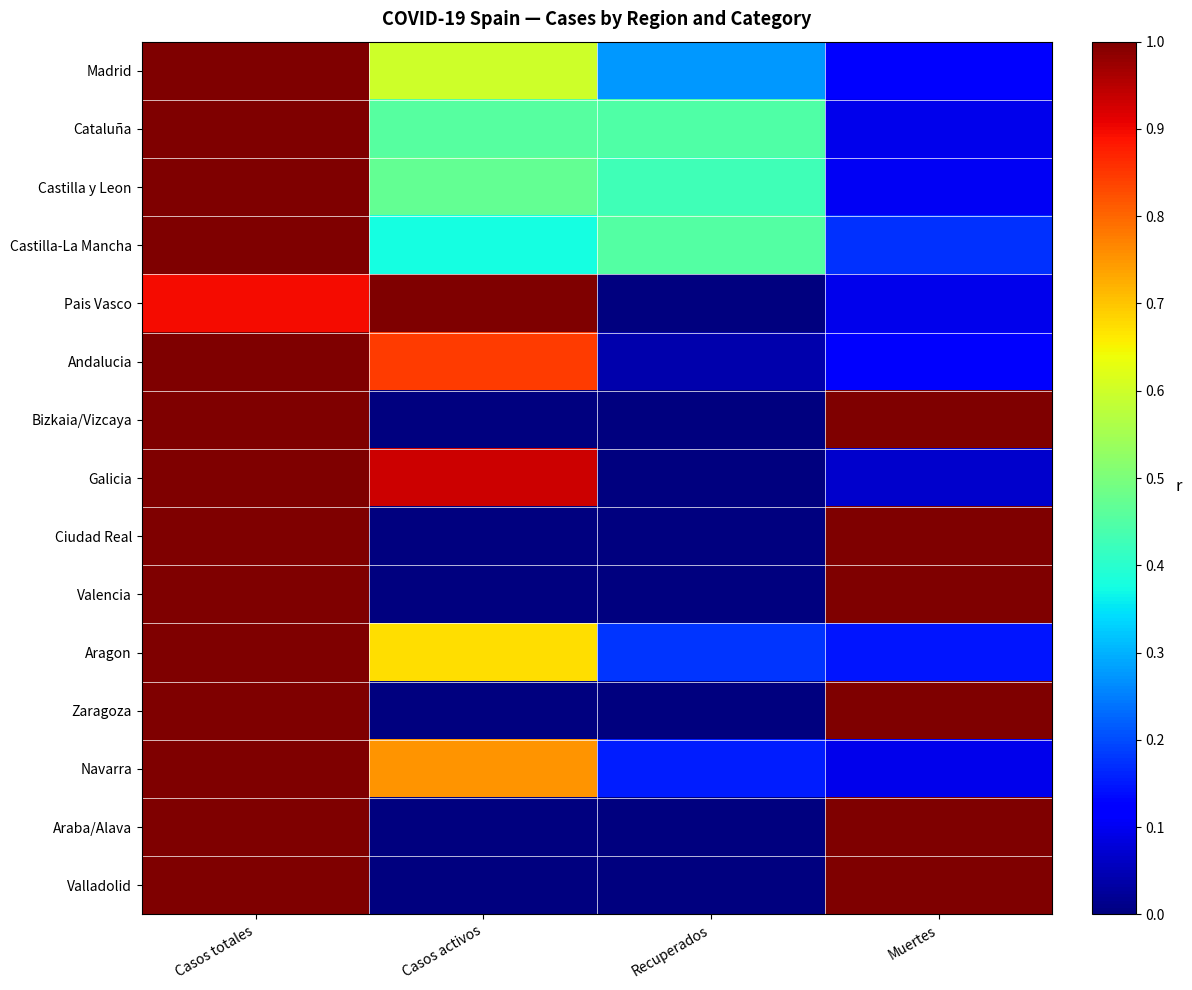

Rank the series at Casos activos from highest to lowest value.

Pais Vasco, Galicia, Andalucia, Navarra, Aragon, Madrid, Castilla y Leon, Cataluña, Castilla-La Mancha, Bizkaia/Vizcaya, Ciudad Real, Valencia, Zaragoza, Araba/Alava, Valladolid